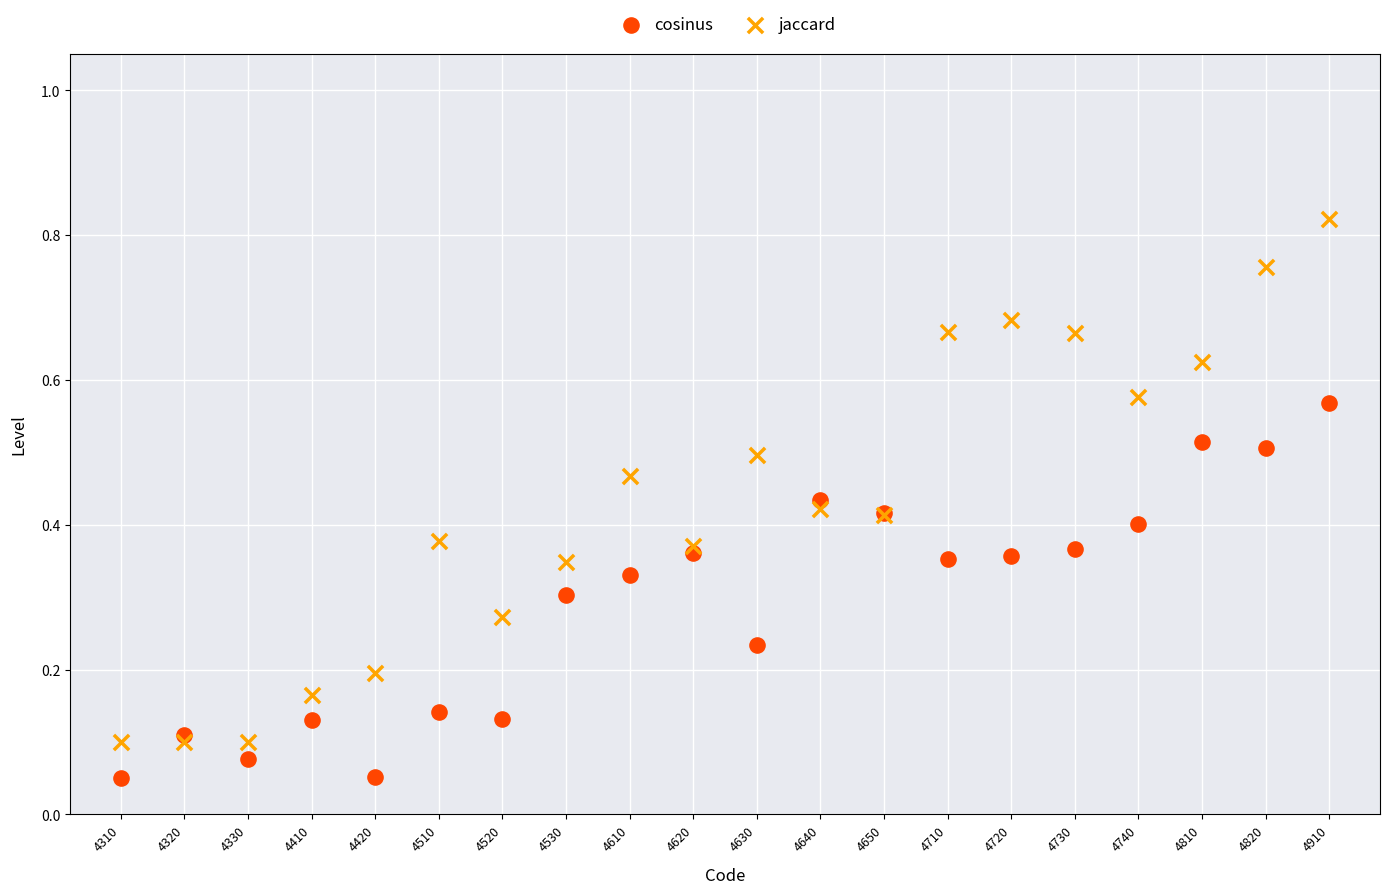

Which series contains the lowest Y value?

cosinus